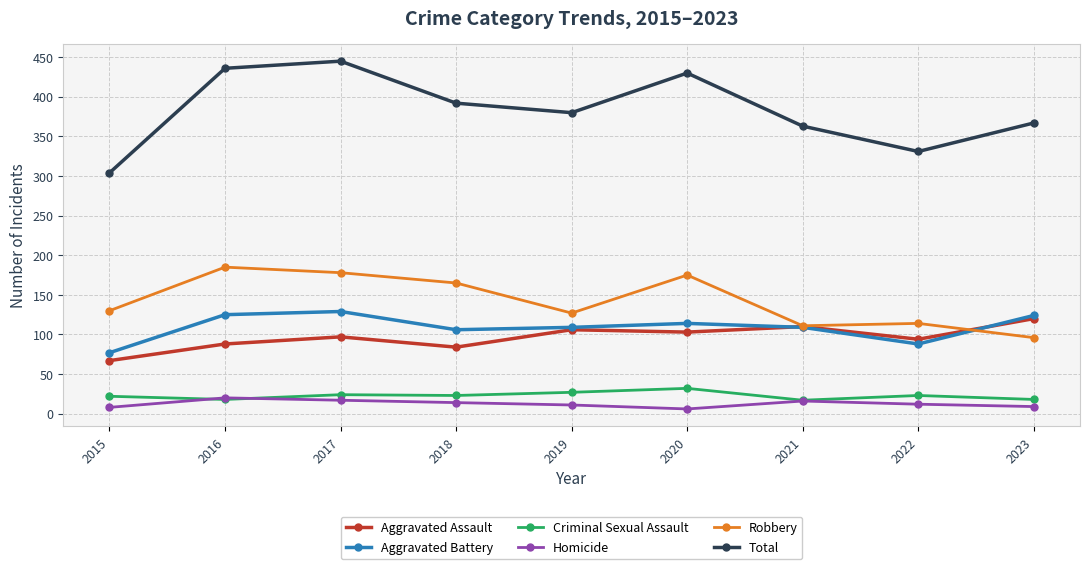

True or false: Criminal Sexual Assault and Aggravated Battery cross at least once.

False